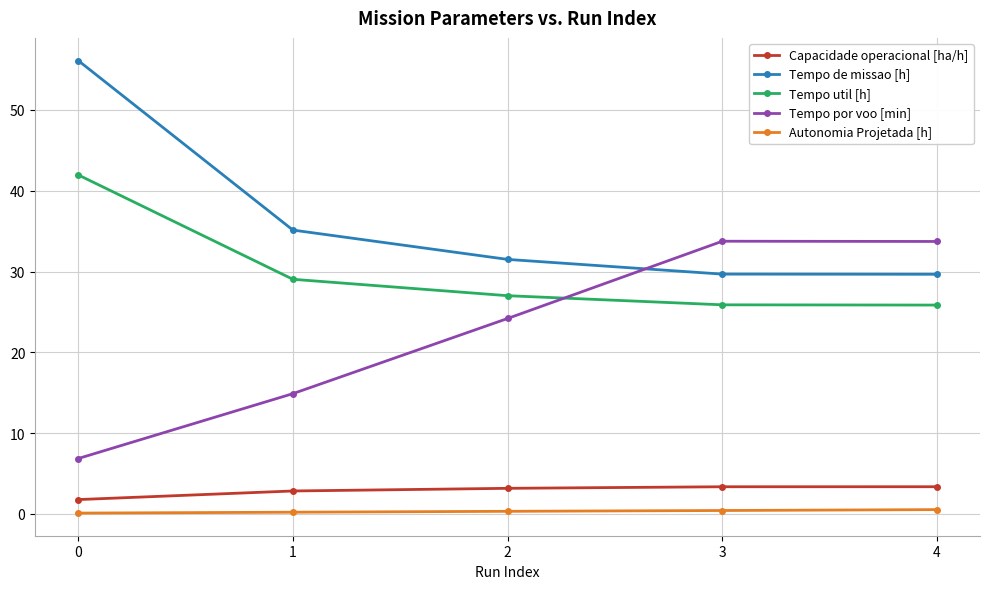

Between 2 and 4, which series saw the biggest shift?

Tempo por voo [min]